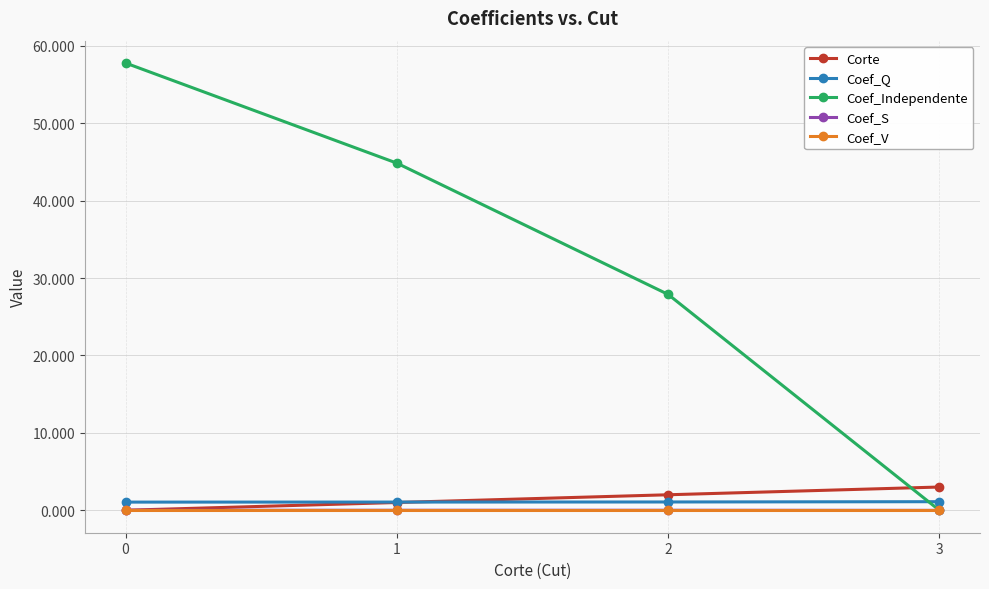

True or false: Coef_V and Coef_Q intersect in this chart.

False